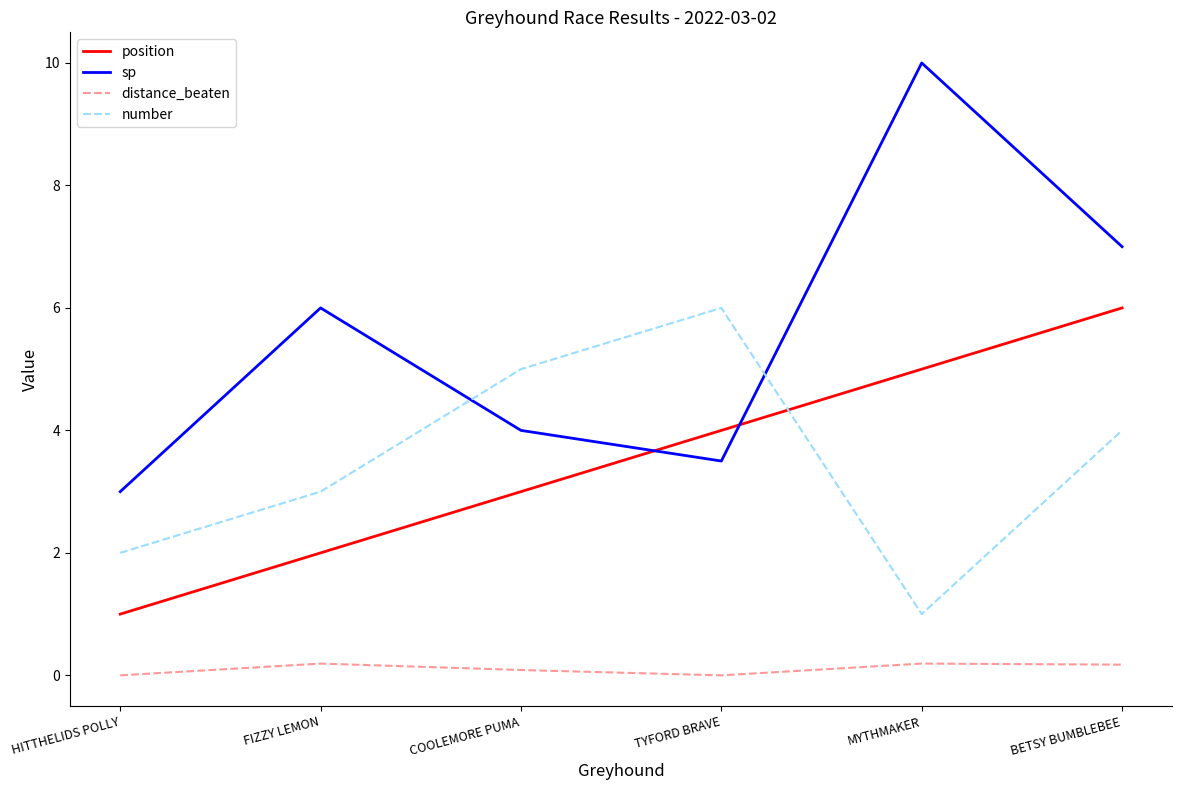

True or false: position and distance_beaten cross at least once.

False